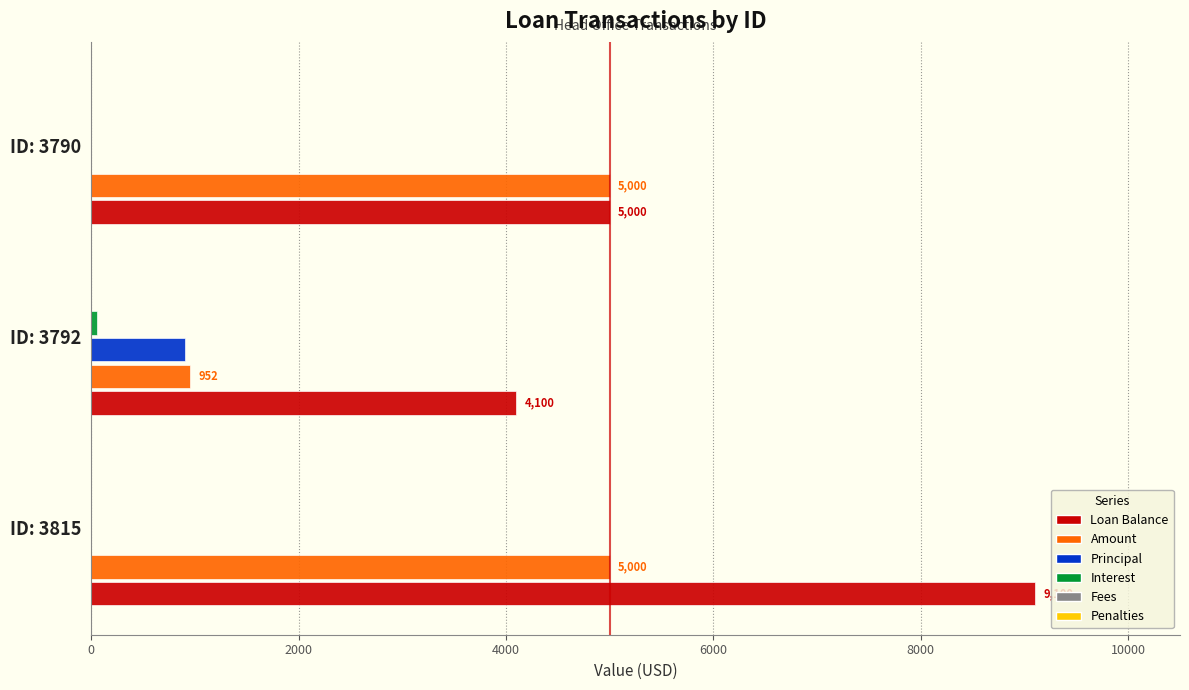

Which series has the largest total across all categories?

Loan Balance